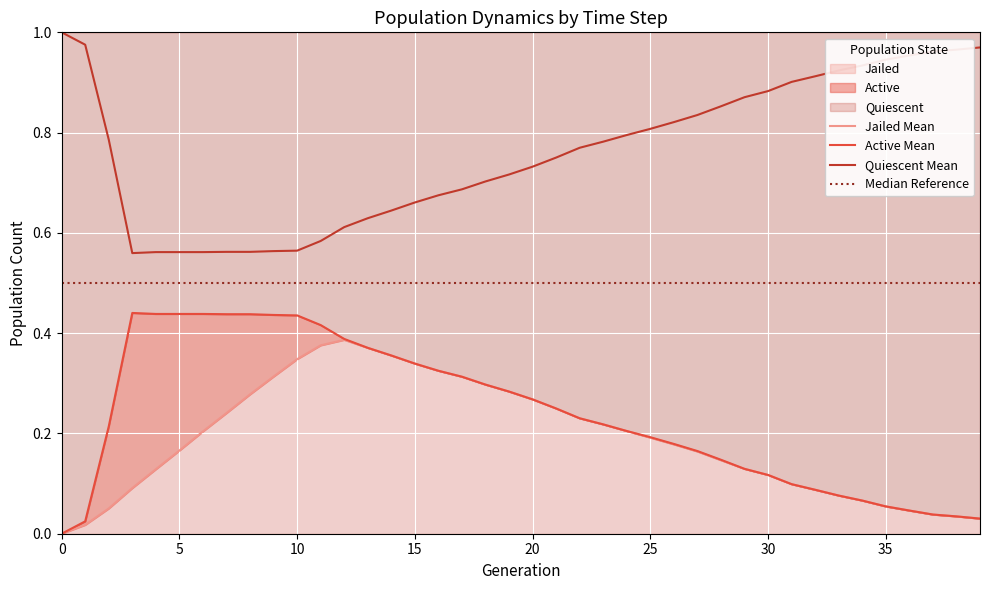

The value of Quiescent at 4 is 0.2. True or false?

False